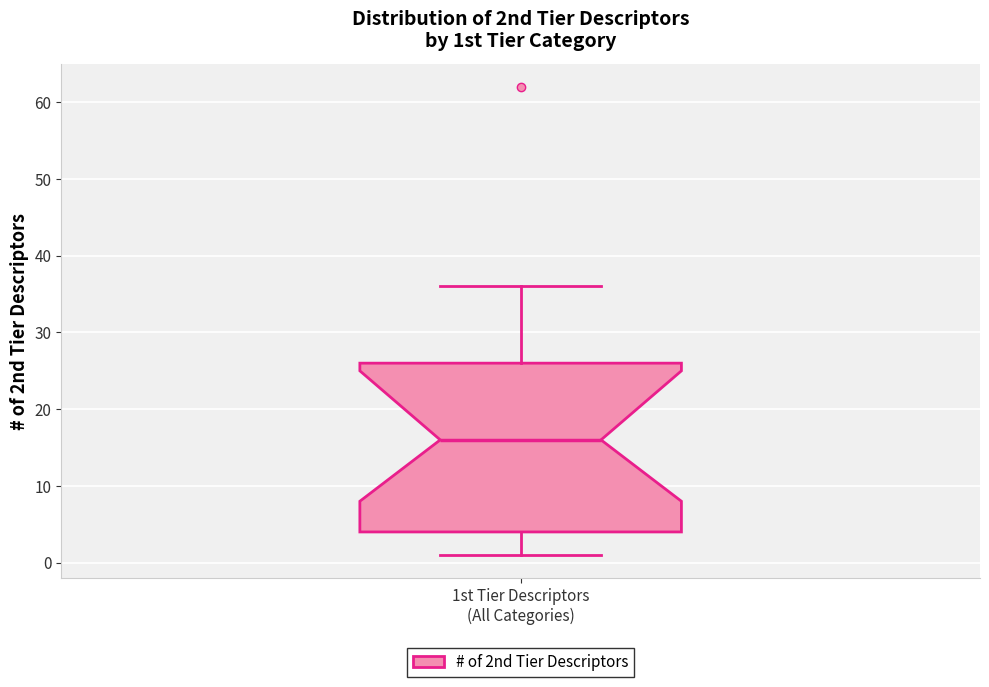

Transcribe this box plot: give where the median line is, the range the box spans, and where the two whiskers end, as read against the y-axis. The values are not printed on the chart, so give them approximately, as read against the axis.

median 16, box 4 to 26, whiskers 1 to 36